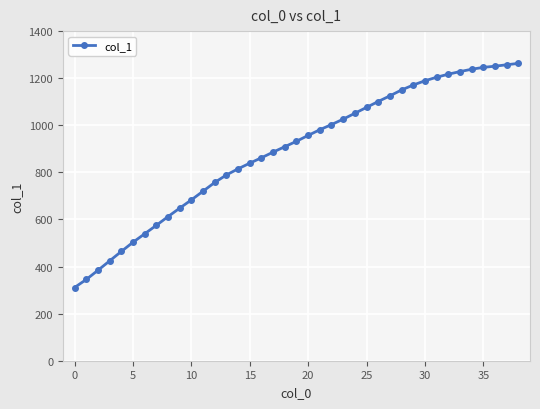

What is the value of the 18th point from the left?

886